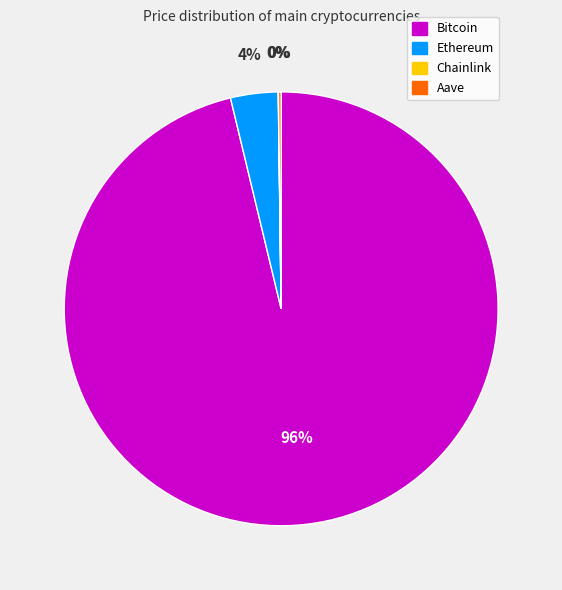

Between Bitcoin and Ethereum, which is larger?

Bitcoin